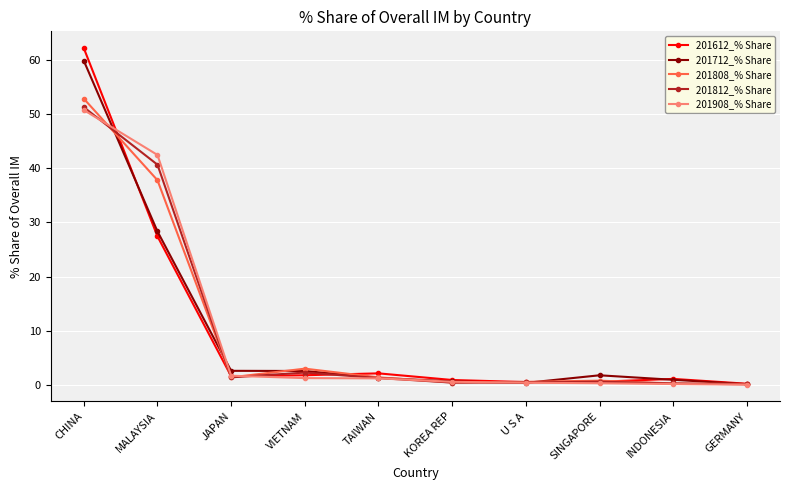

What is the difference between the maximum and minimum values in the 201808_% Share series?

52.6